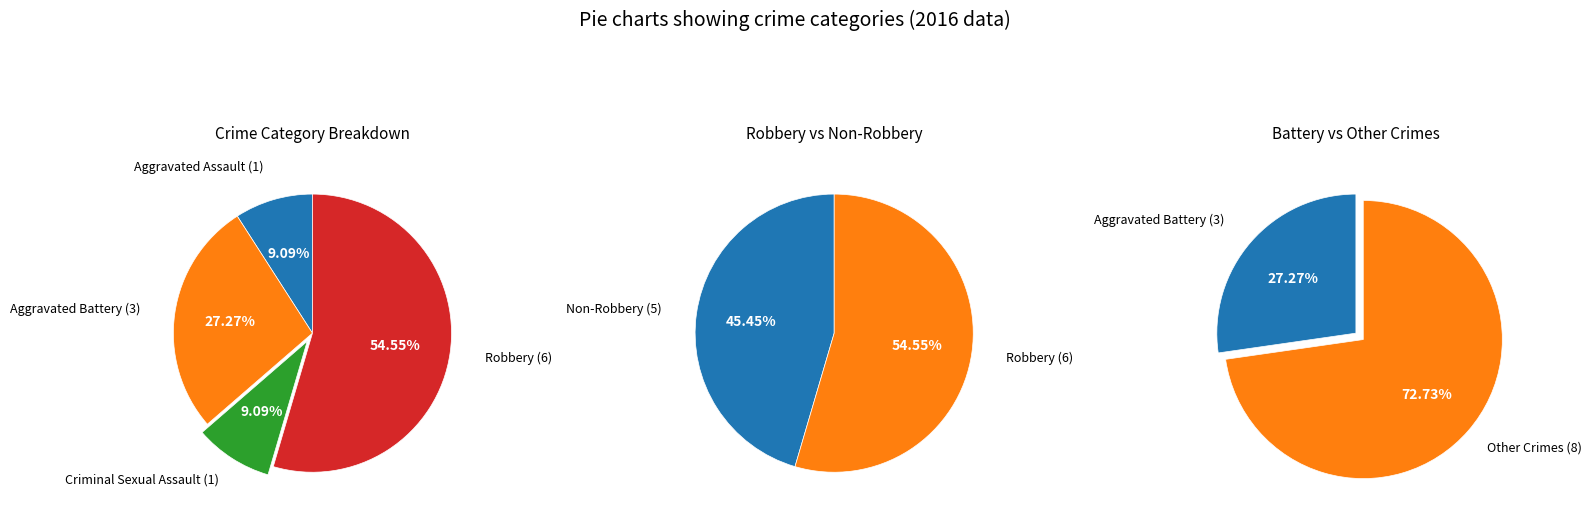

Approximately how many times larger is the value at Criminal Sexual Assault compared to Aggravated Battery?

0.3